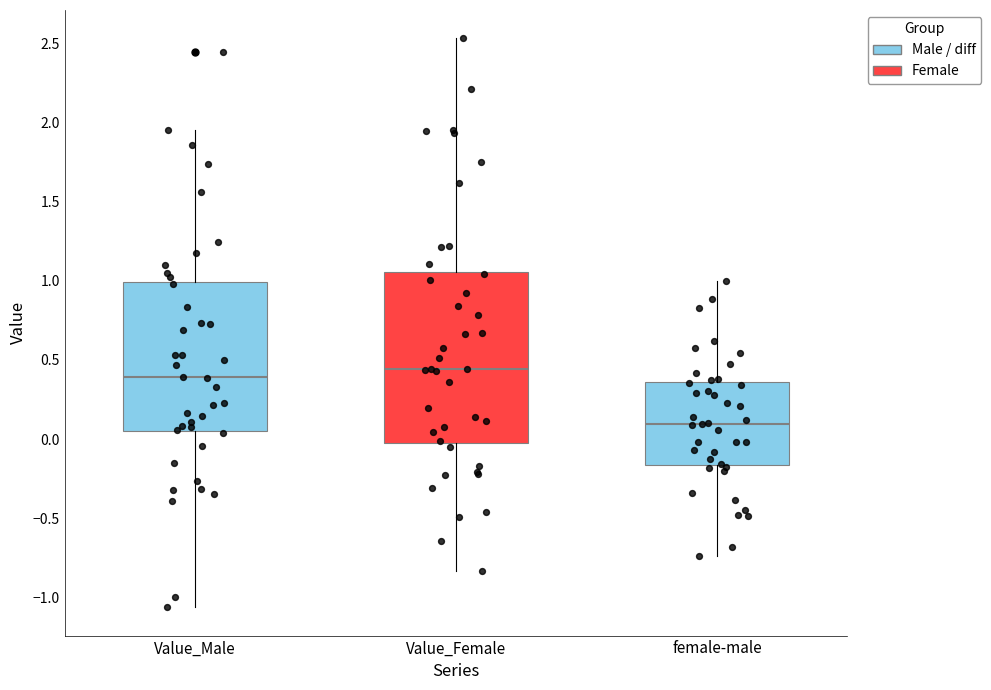

Which box's median line is the highest?

Value_Female